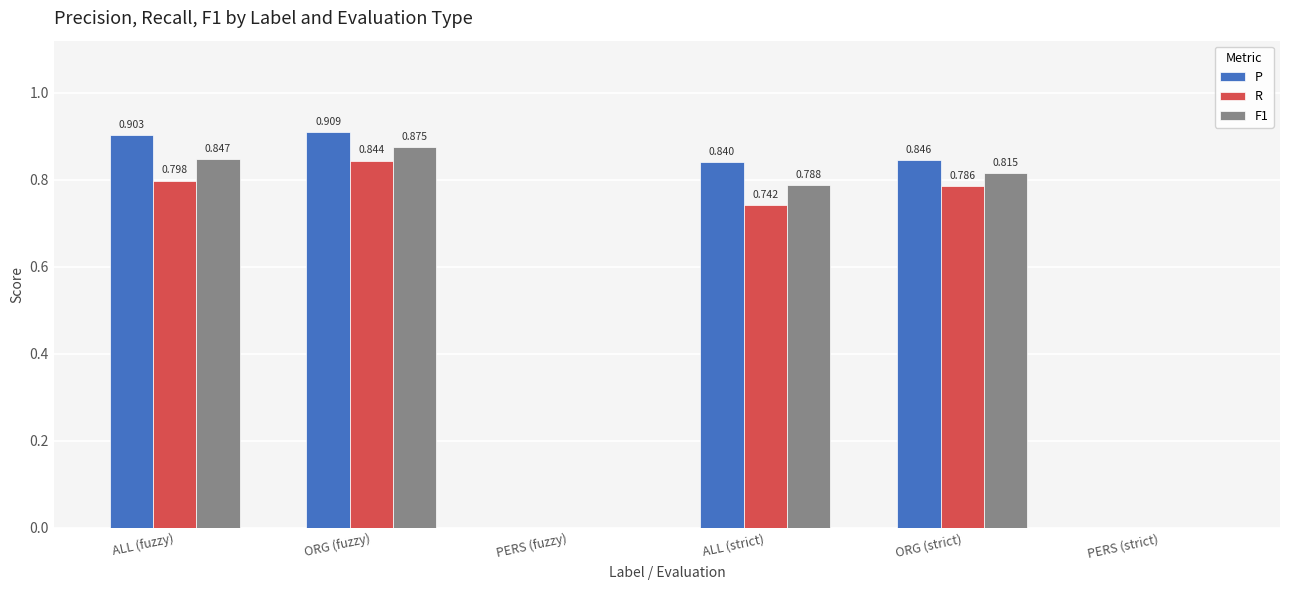

At which label does P reach its peak?

ORG (fuzzy)